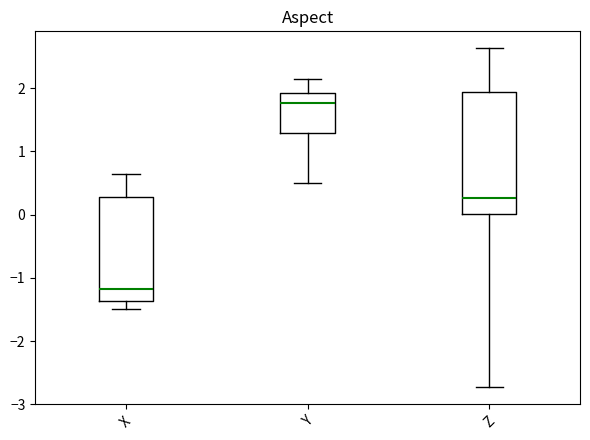

Which box's median line is the lowest?

X